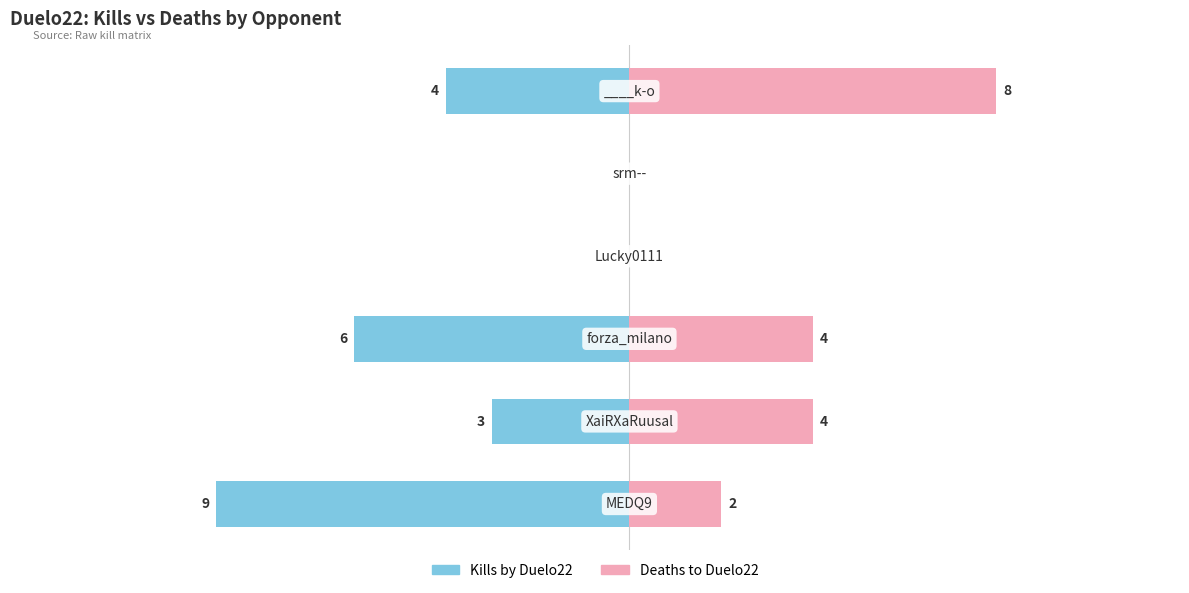

What are all the series names shown in the legend?

Kills by Duelo22, Deaths to Duelo22